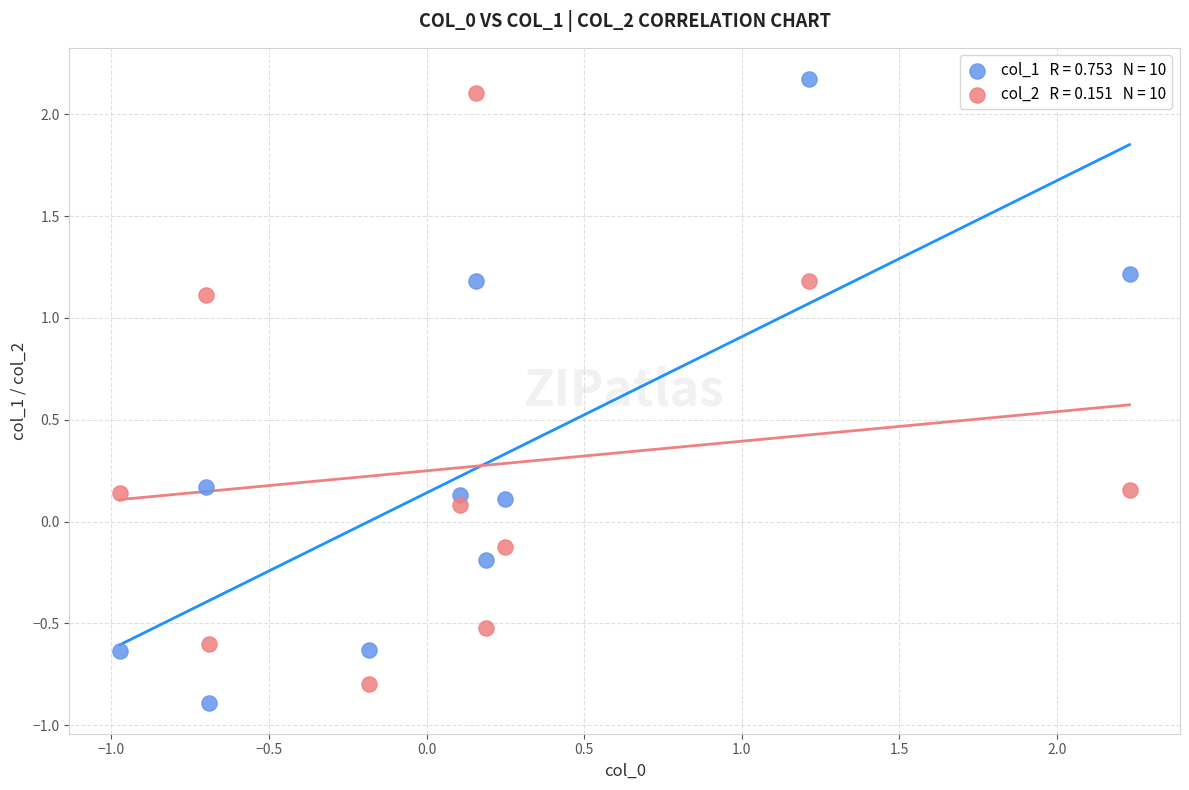

Across all data points, what is the range of Y values (max minus min)?

3.1